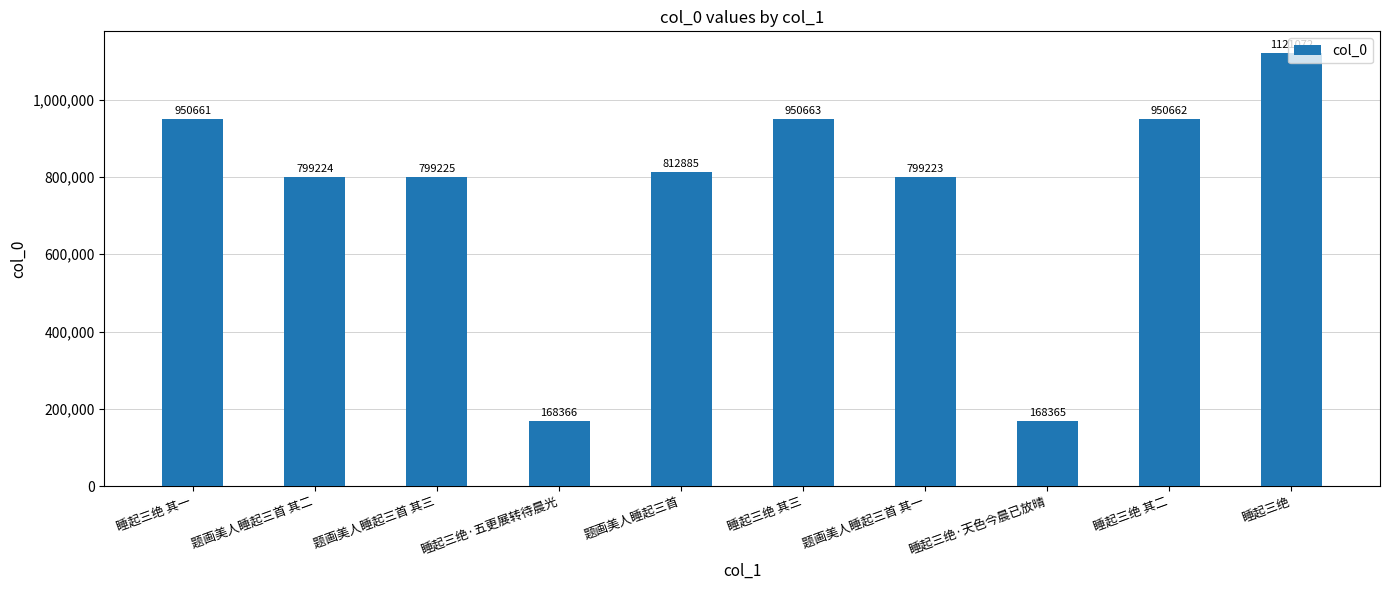

Reading left to right, transcribe all the data shown in this chart.

睡起三绝 其一=950661	题画美人睡起三首 其二=799224	题画美人睡起三首 其三=799225	睡起三绝·五更展转待晨光=168366	题画美人睡起三首=812885	睡起三绝 其三=950663	题画美人睡起三首 其一=799223	睡起三绝·天色今晨已放晴=168365	睡起三绝 其二=950662	睡起三绝=1121072